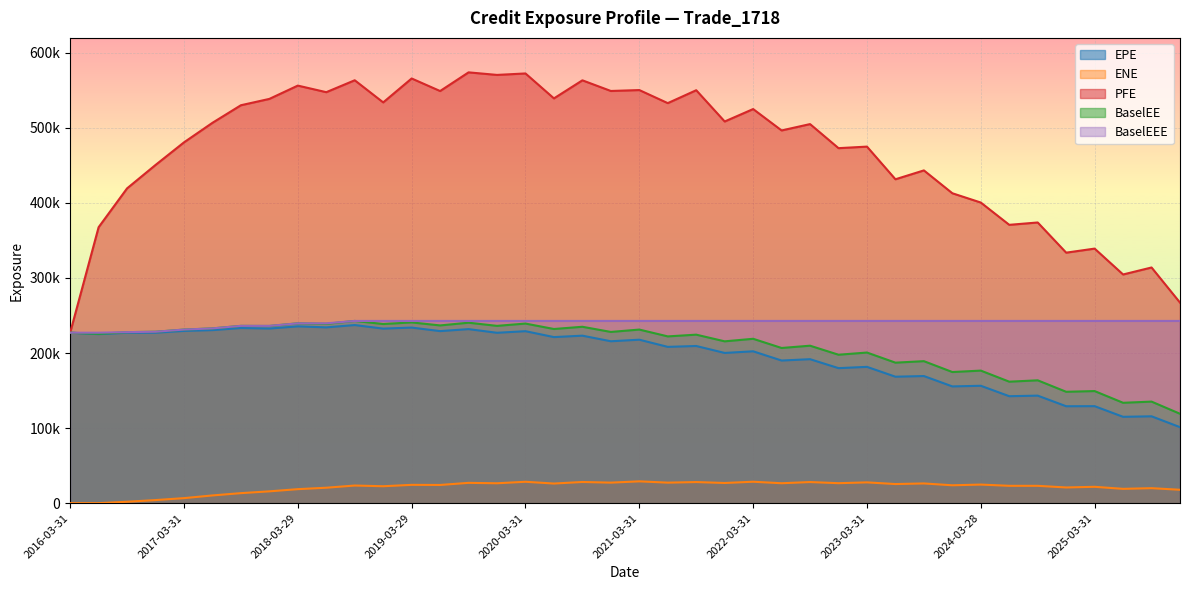

What is the label of the 14th point from the right?

2022-09-30